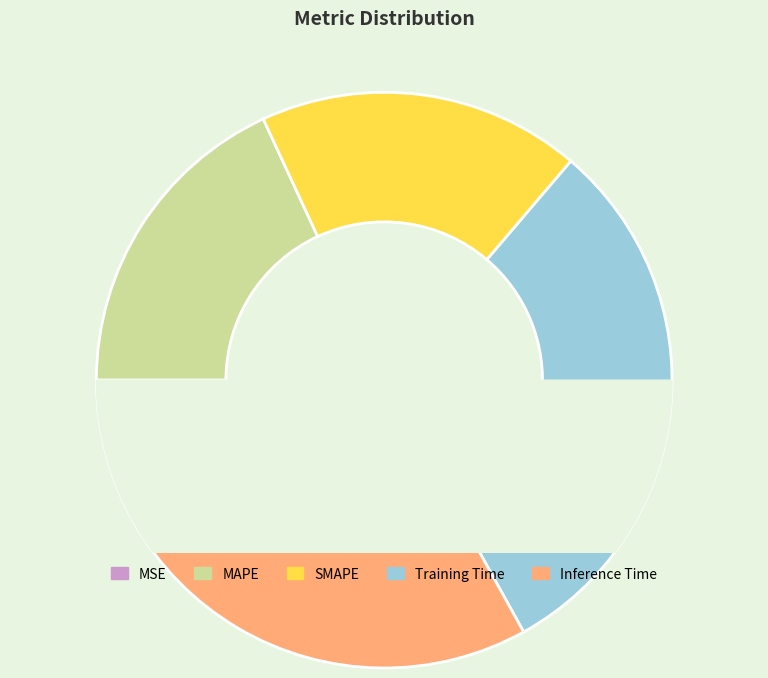

Which has a higher value, Inference Time or SMAPE?

Inference Time